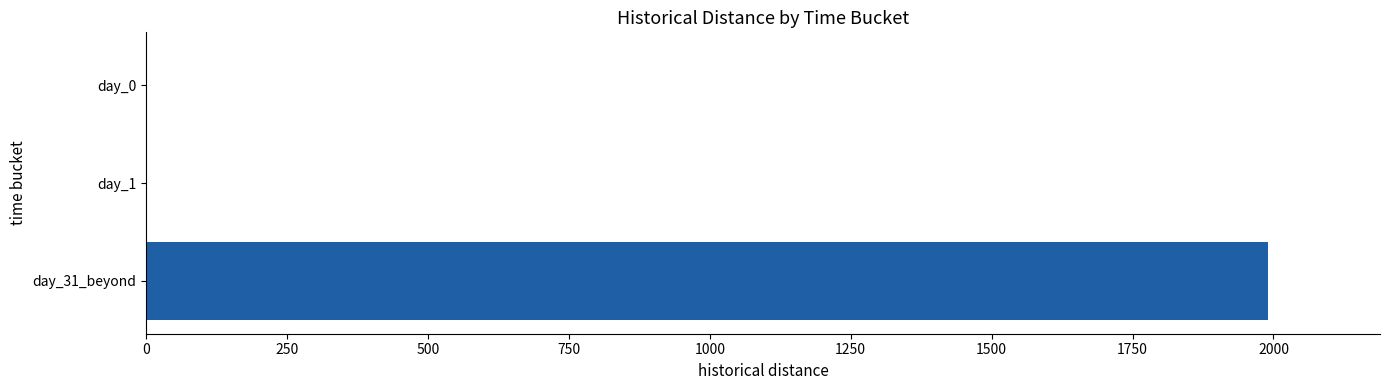

Which has a higher value, day_0 or day_31_beyond?

day_31_beyond